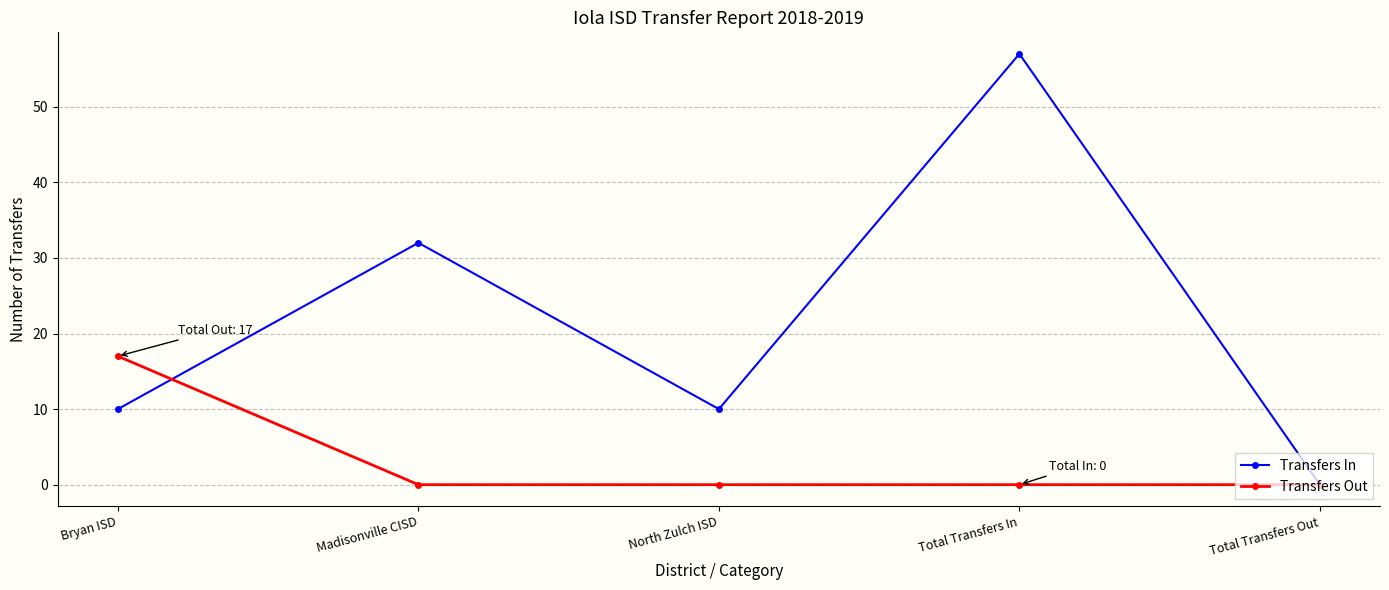

Where is Transfers In nearest to the value 28?

Madisonville CISD